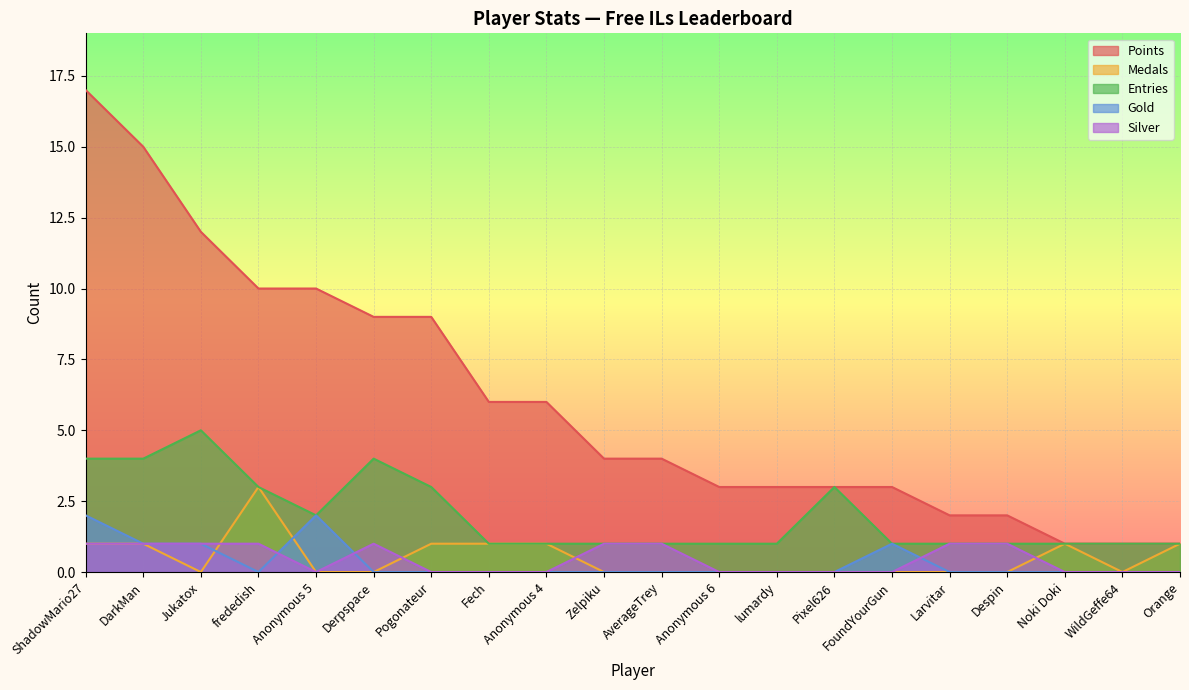

At Anonymous 6, list the series in order from smallest to largest.

Medals, Gold, Silver, Entries, Points